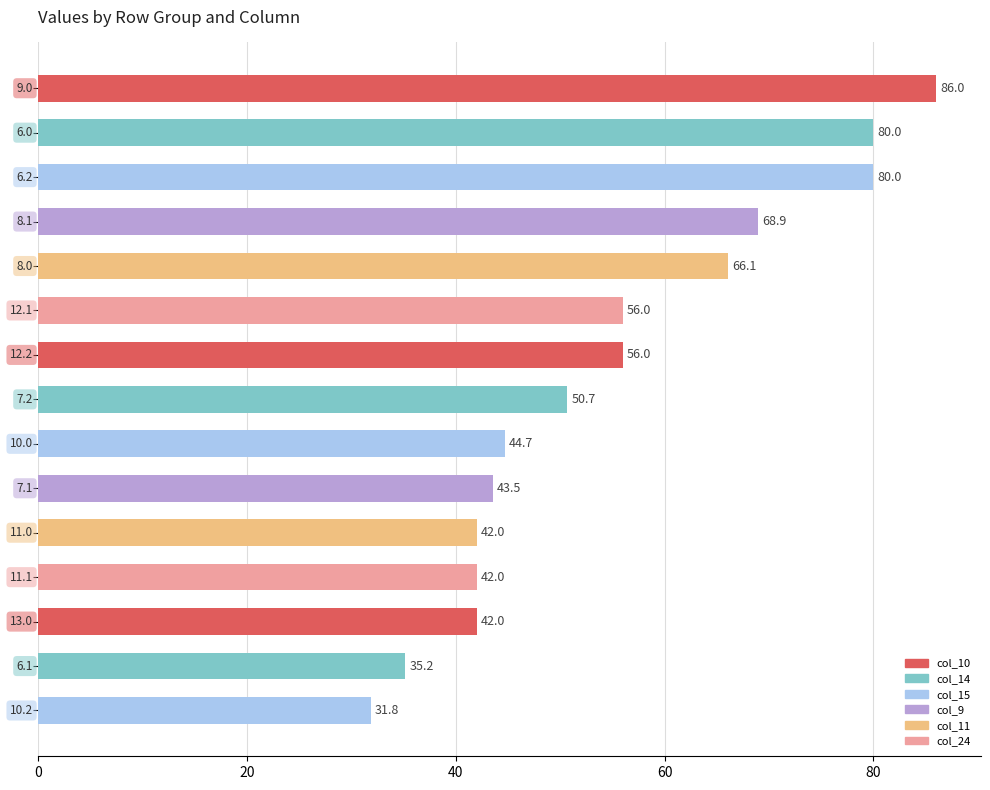

What is the greatest value displayed?

86.0